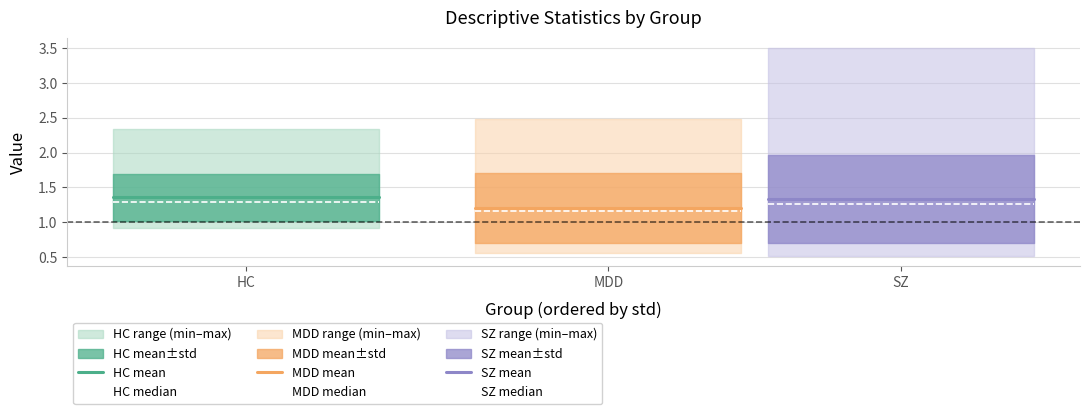

At which label is MDD median closest to 1?

HC